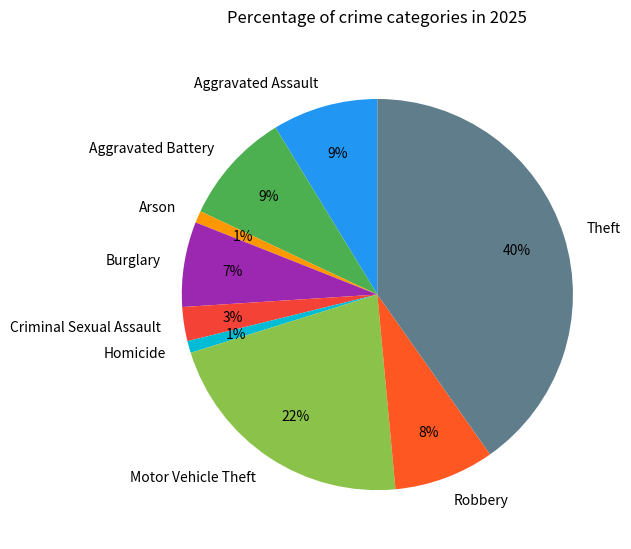

Is there a majority slice in this chart?

No